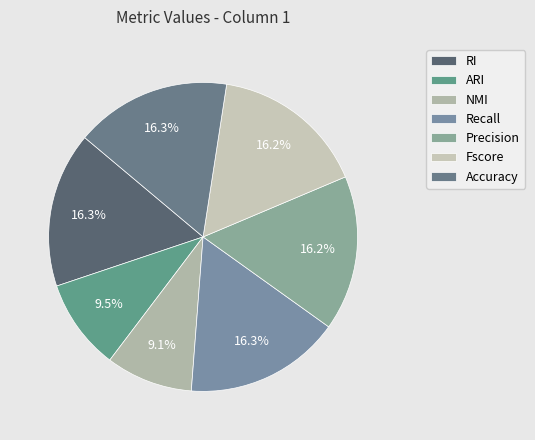

Count the number of slices in the pie.

7